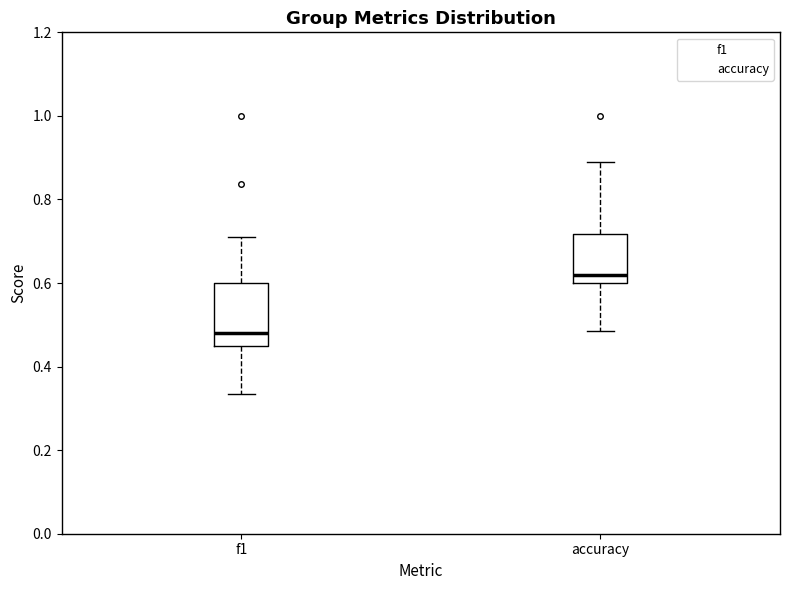

Reading left to right, read every box against the y-axis: the position of its median line, the range the box covers, and the ends of its whiskers. The values are not printed on the chart, so give them approximately, as read against the axis.

f1: median 0.48, box 0.46 to 0.60, whiskers 0.34 to 0.72
accuracy: median 0.62, box 0.60 to 0.72, whiskers 0.48 to 0.88